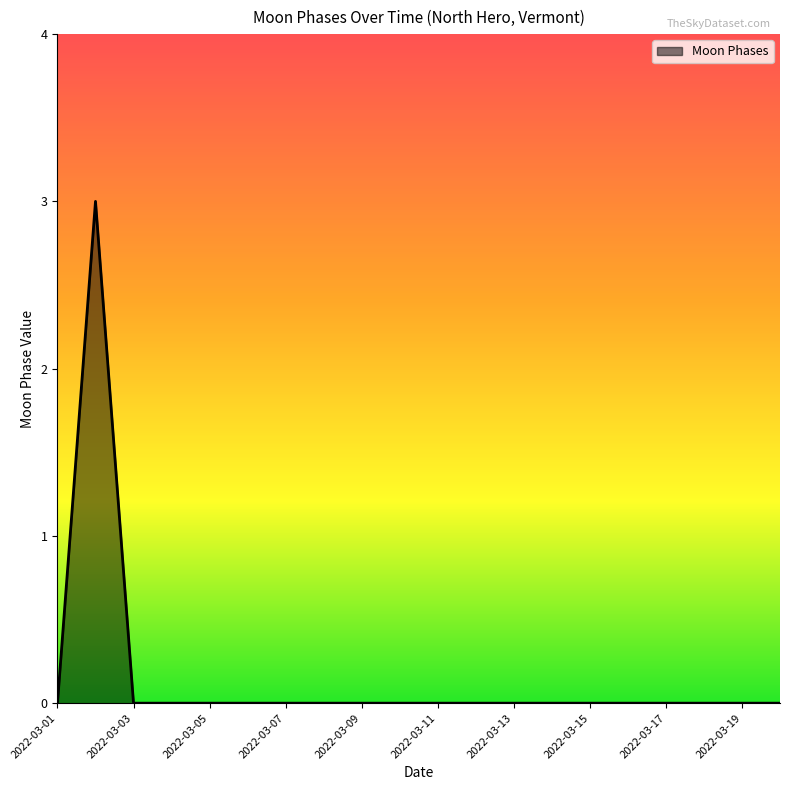

How many lines are shown in the chart?

1